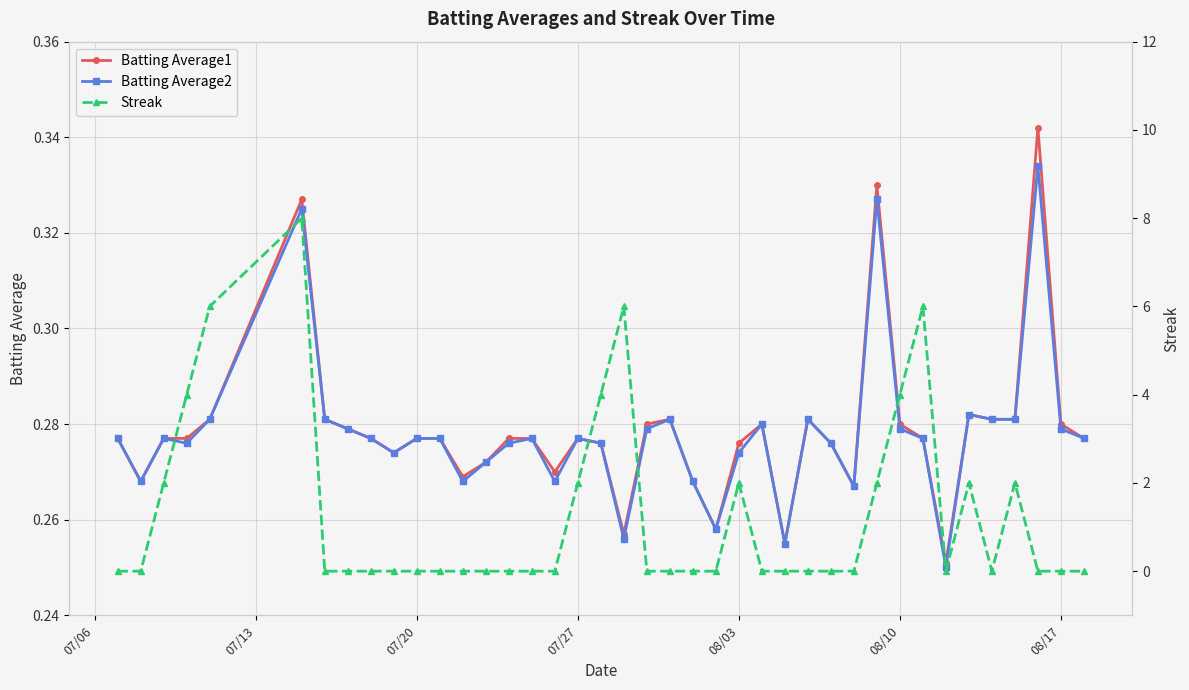

What is the value of the Batting Average1 point at the 13th from the left?

0.3